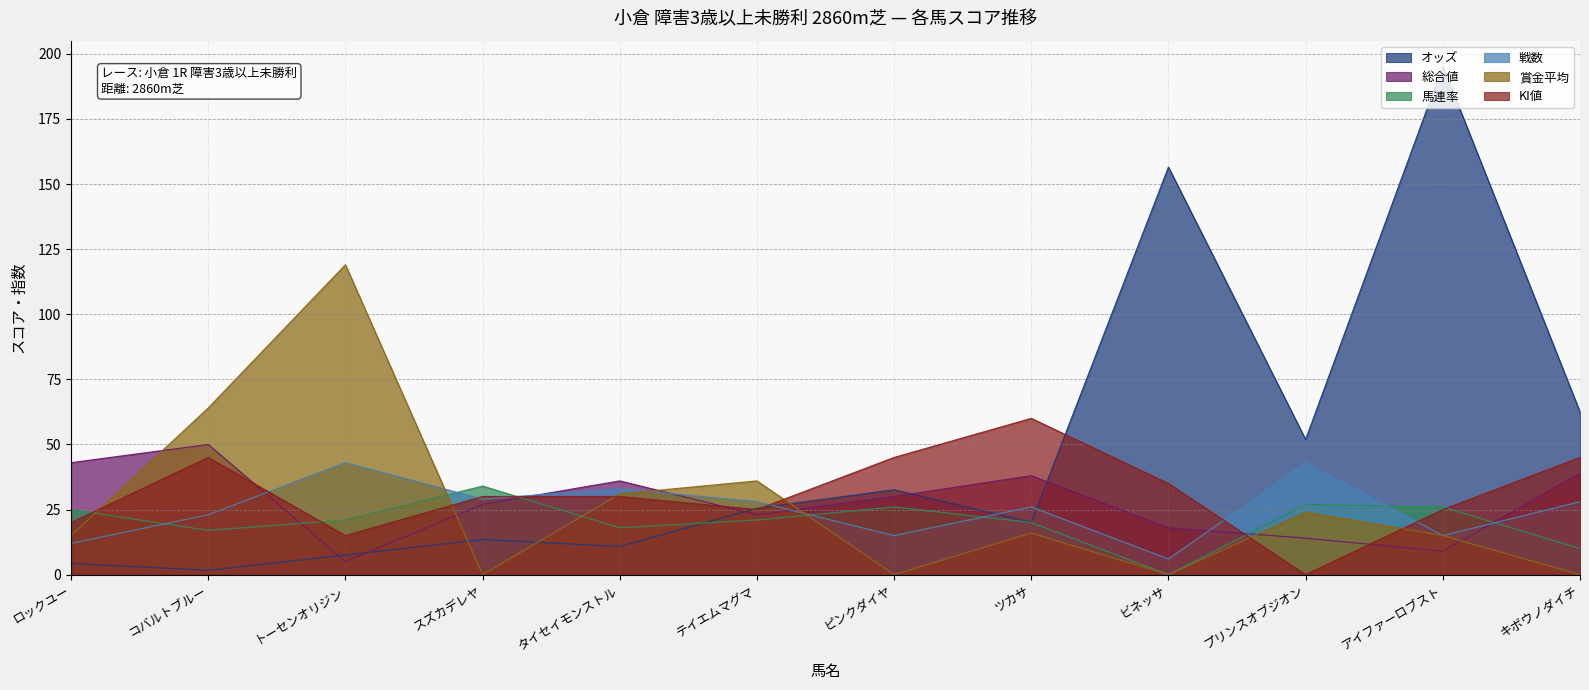

Rank the series by their maximum value, from highest to lowest.

オッズ, 賞金平均, KI値, 総合値, 戦数, 馬連率